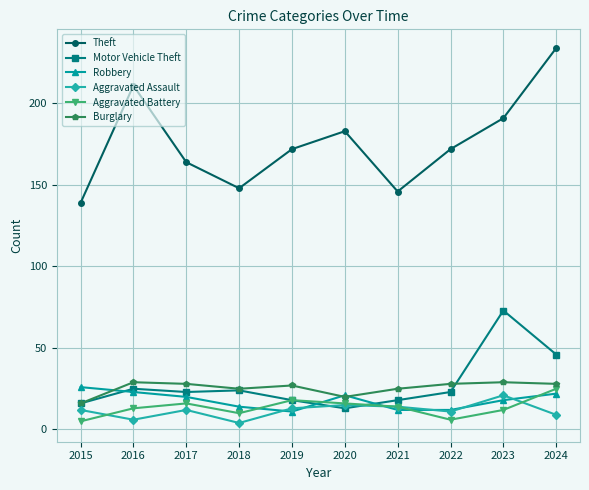

At which category is the sum across all series the highest?

2024